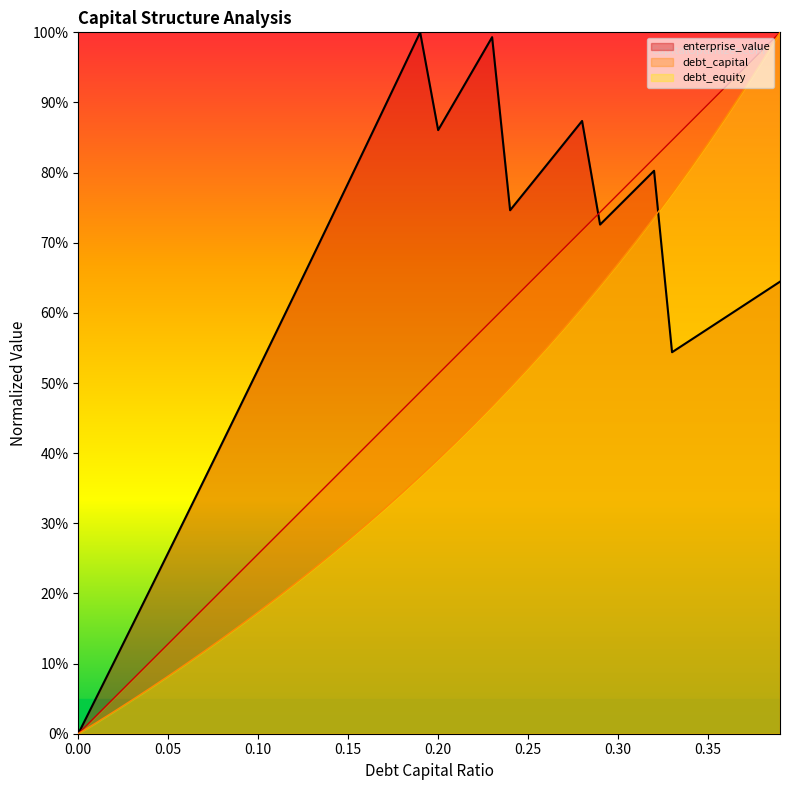

What is the sum of all debt_equity values?

16.8